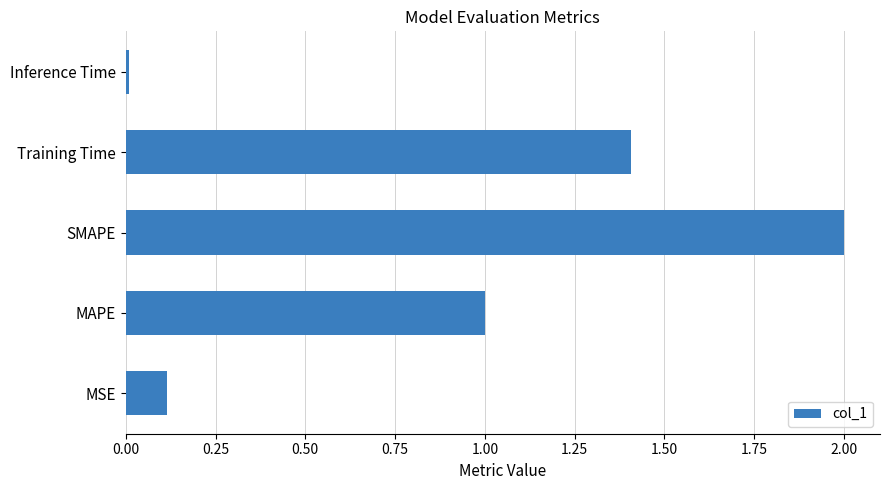

At which label is the value closest to 1?

MAPE